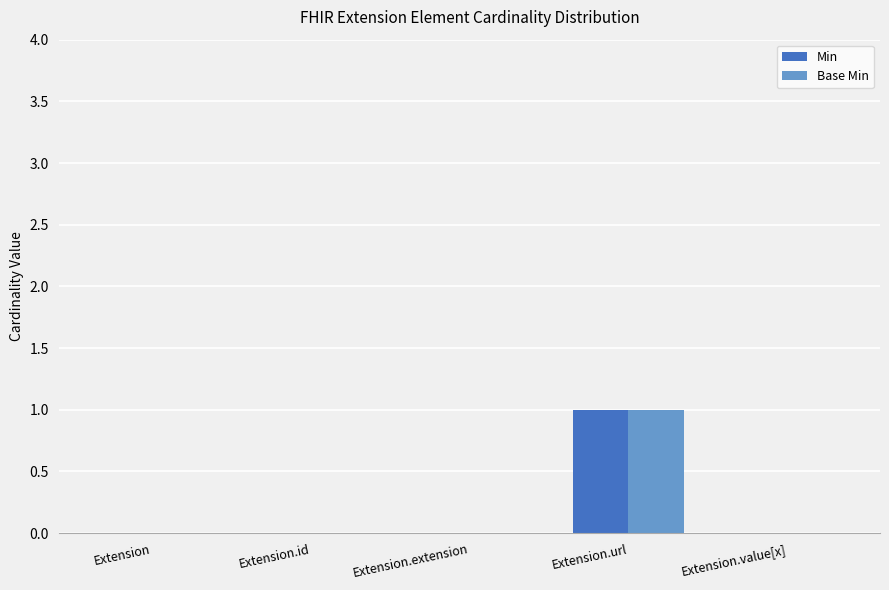

Which category has the highest value in the Base Min series?

Extension.url